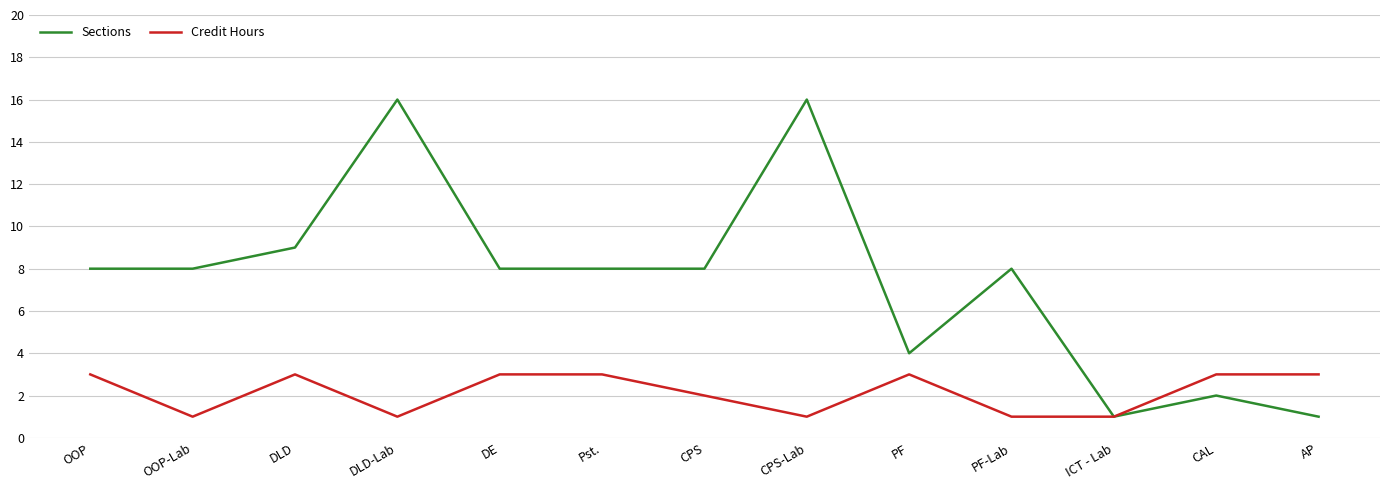

Reading right to left, list all the values displayed in this chart.

Sections: AP=1	CAL=2	ICT - Lab=1	PF-Lab=8	PF=4	CPS-Lab=16	CPS=8	Pst.=8	DE=8	DLD-Lab=16	DLD=9	OOP-Lab=8	OOP=8
Credit Hours: AP=3	CAL=3	ICT - Lab=1	PF-Lab=1	PF=3	CPS-Lab=1	CPS=2	Pst.=3	DE=3	DLD-Lab=1	DLD=3	OOP-Lab=1	OOP=3